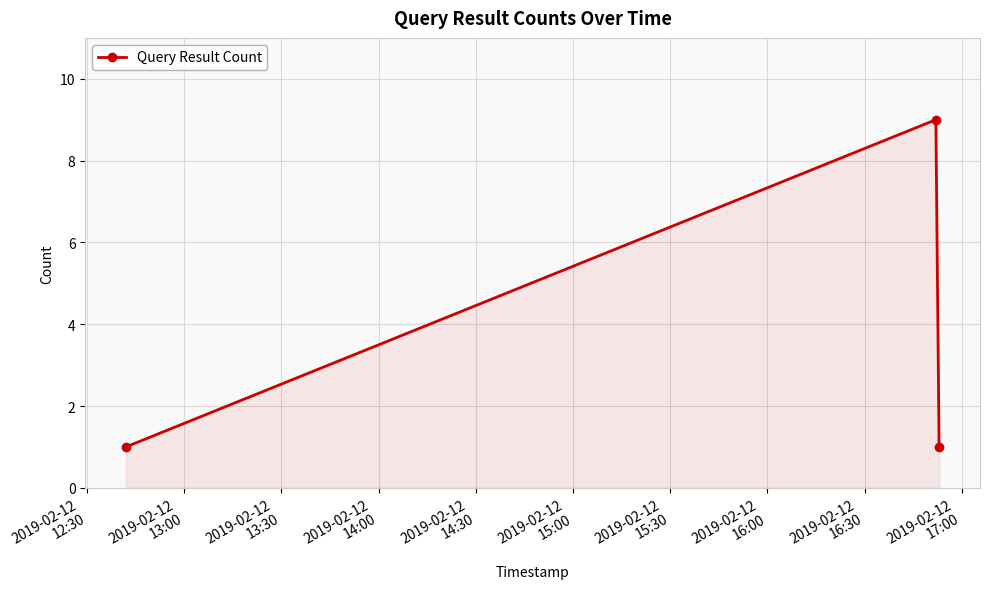

What is the sum of all values?

11